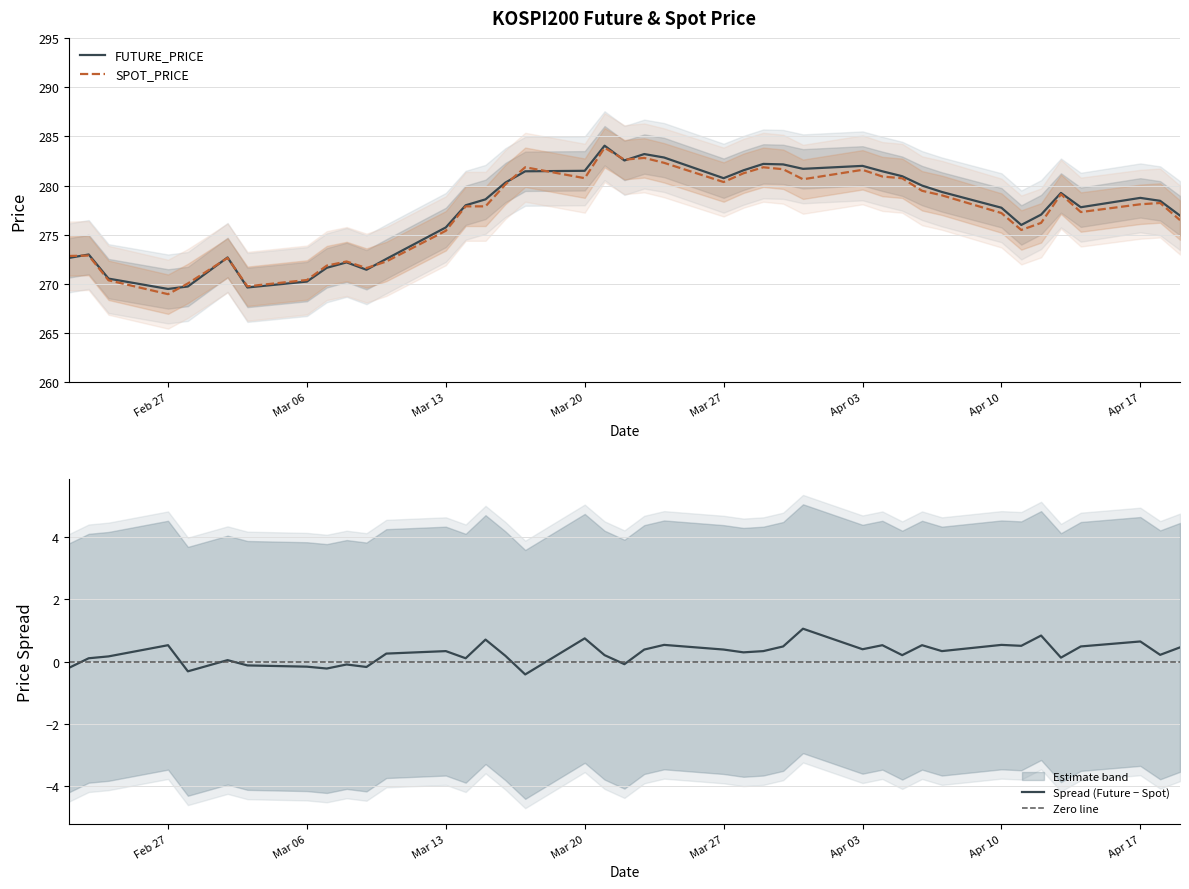

What is the label of the 10th point from the right?

2017-04-06